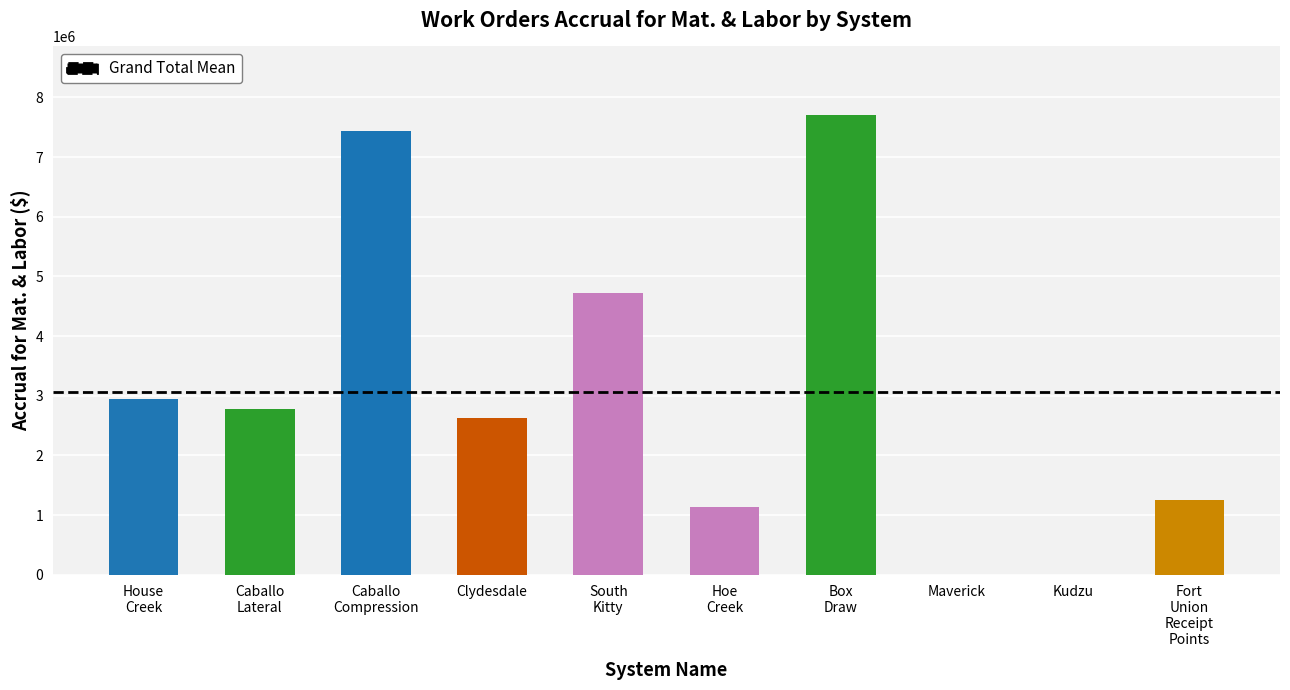

Is it true that the value at Maverick is -4804292.5?

False